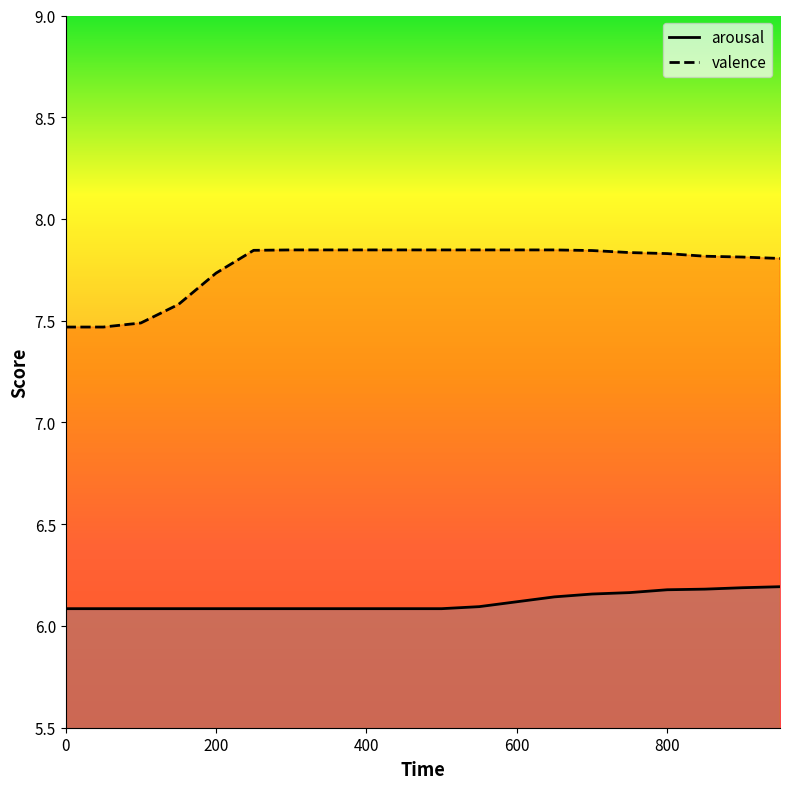

Which series has the largest total across all categories?

valence